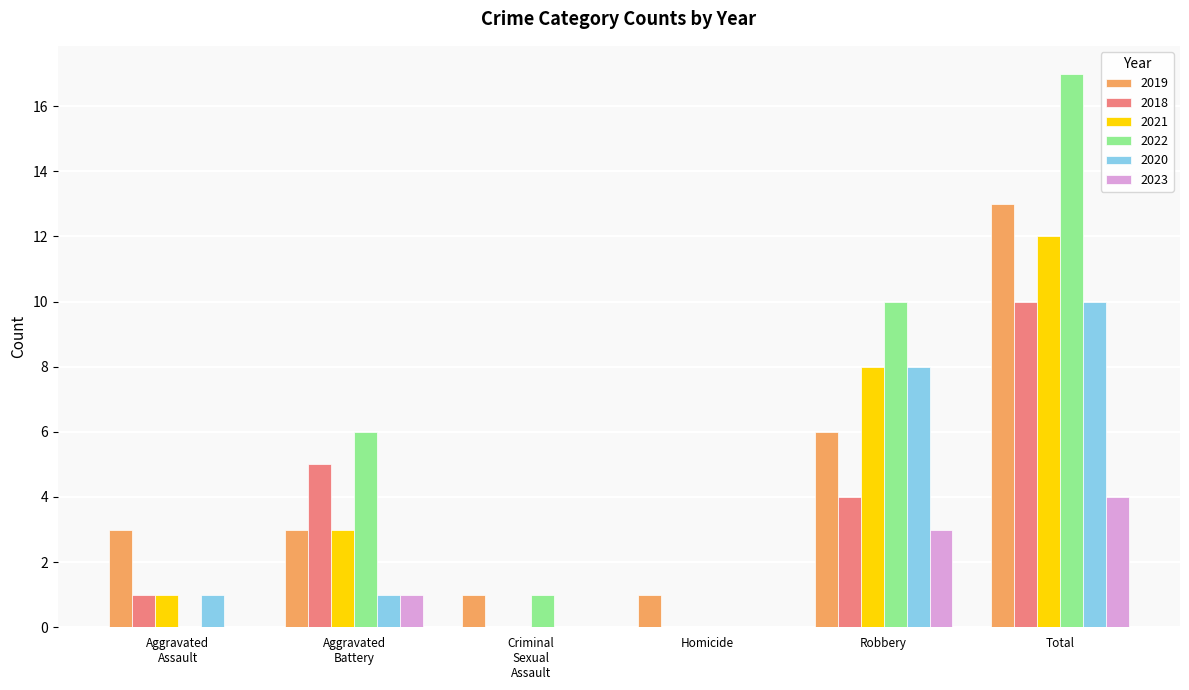

Between Homicide and Robbery, which series saw the biggest shift?

2022